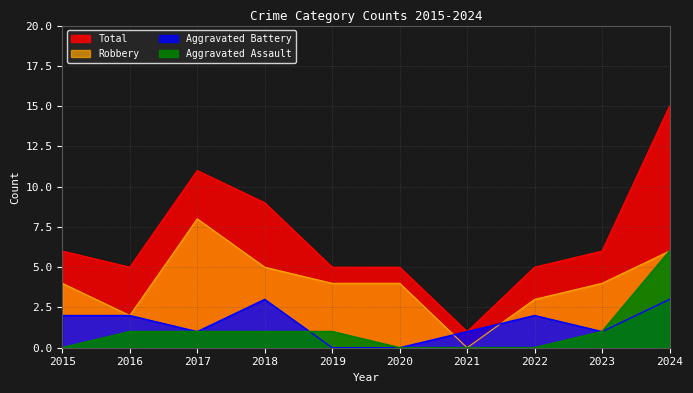

Reading left to right, extract all data points from this chart.

Aggravated Assault: 2015=0	2016=1	2017=1	2018=1	2019=1	2020=0	2021=0	2022=0	2023=1	2024=6
Aggravated Battery: 2015=2	2016=2	2017=1	2018=3	2019=0	2020=0	2021=1	2022=2	2023=1	2024=3
Robbery: 2015=4	2016=2	2017=8	2018=5	2019=4	2020=4	2021=0	2022=3	2023=4	2024=6
Total: 2015=6	2016=5	2017=11	2018=9	2019=5	2020=5	2021=1	2022=5	2023=6	2024=15